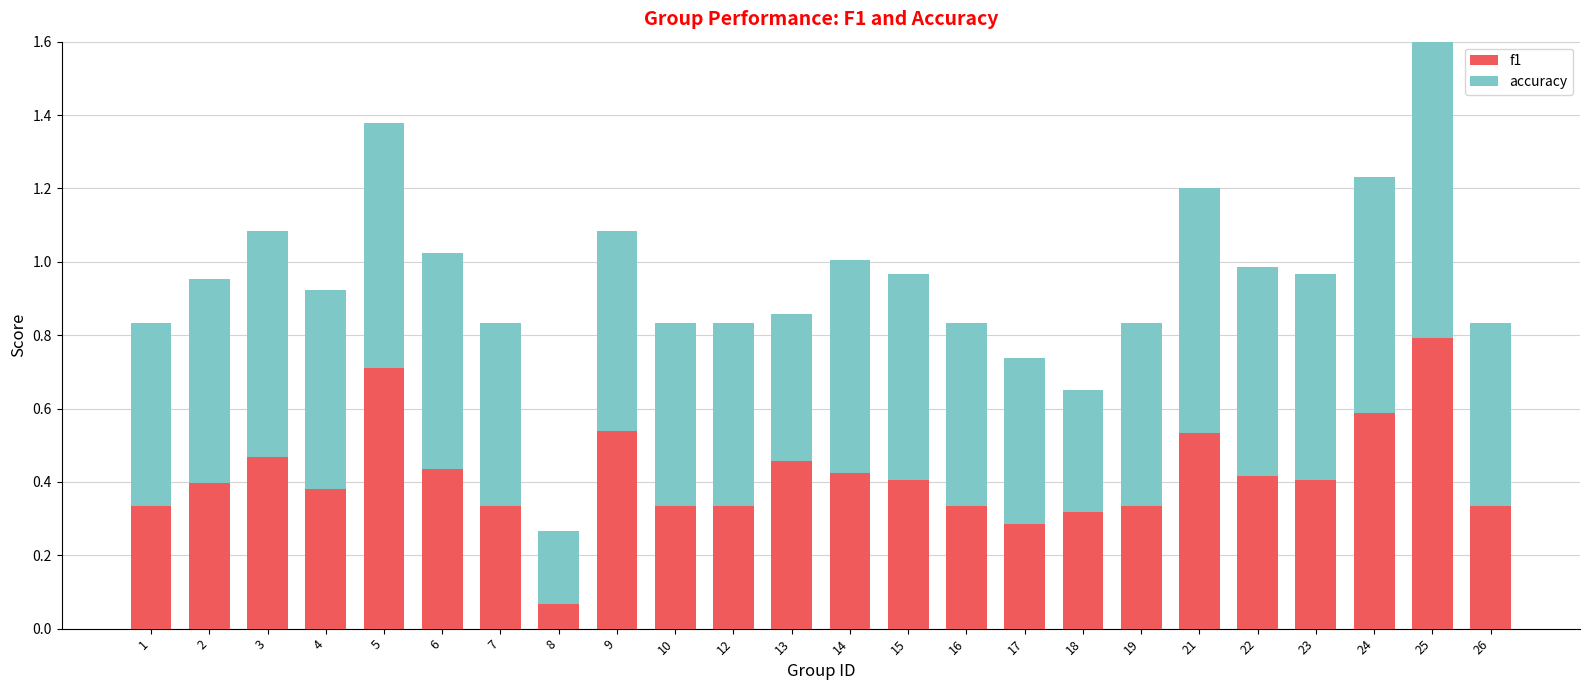

Which series has the largest total across all categories?

accuracy